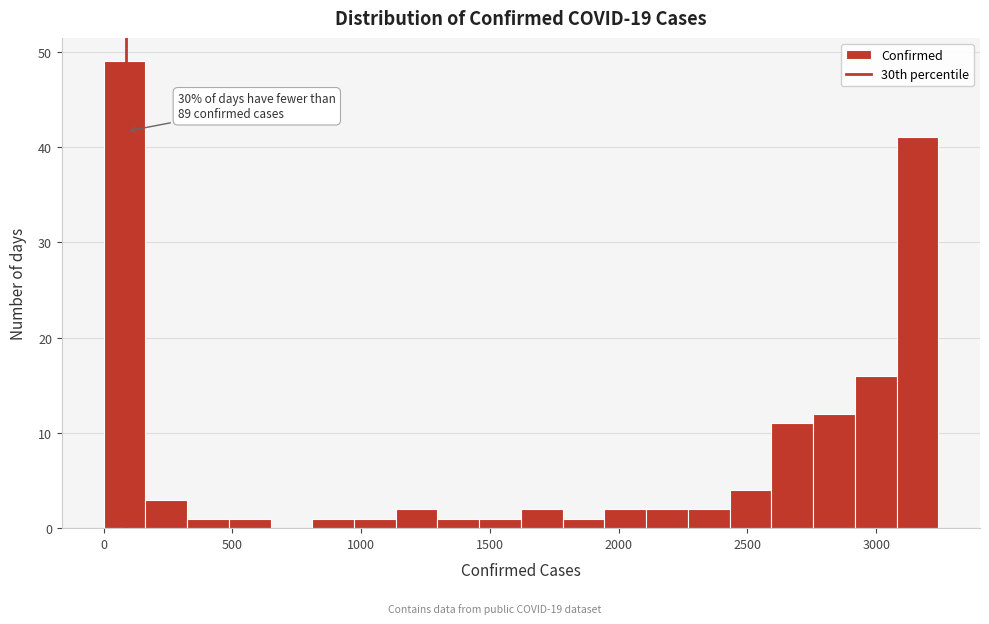

Read against the x-axis, roughly where is the centre of the tallest bar?

100